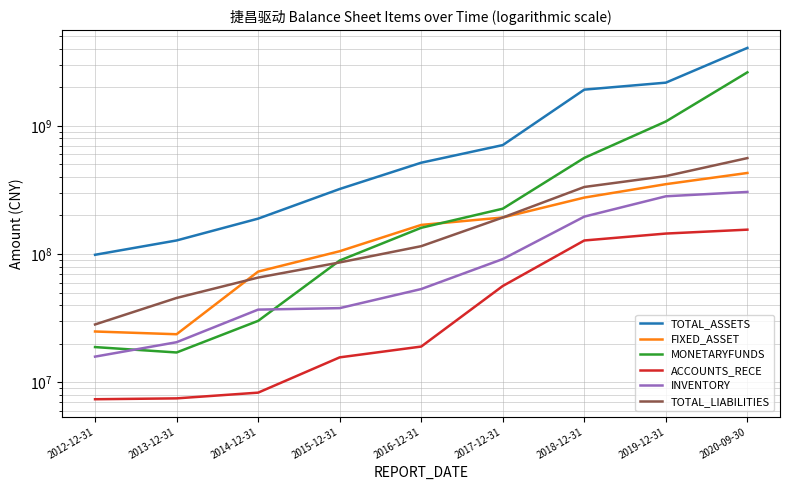

The TOTAL_LIABILITIES series shows 545921490.6 at 2018-12-31. True or false?

False